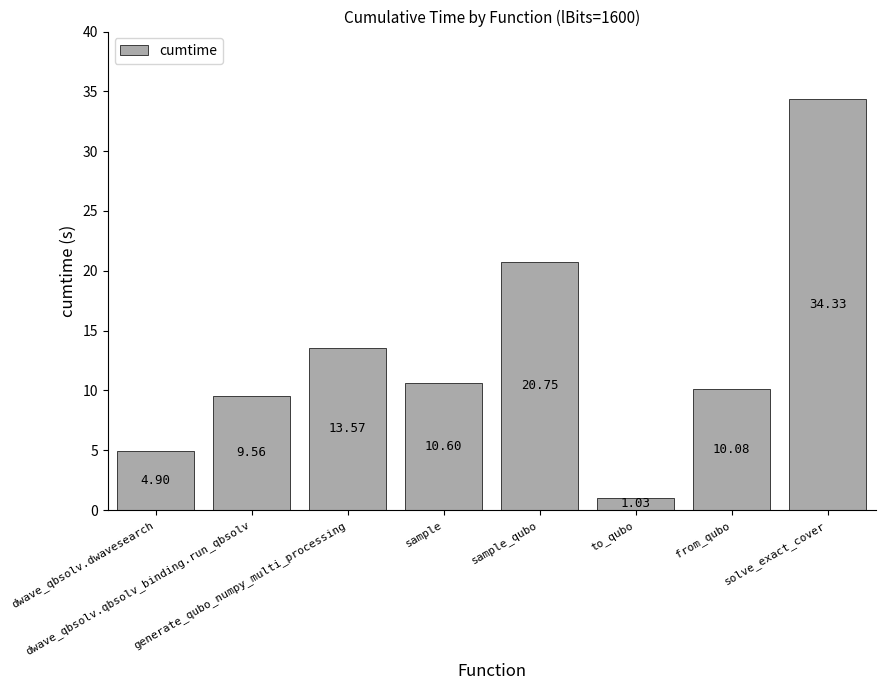

Is it true that the value at sample is 2.2?

False